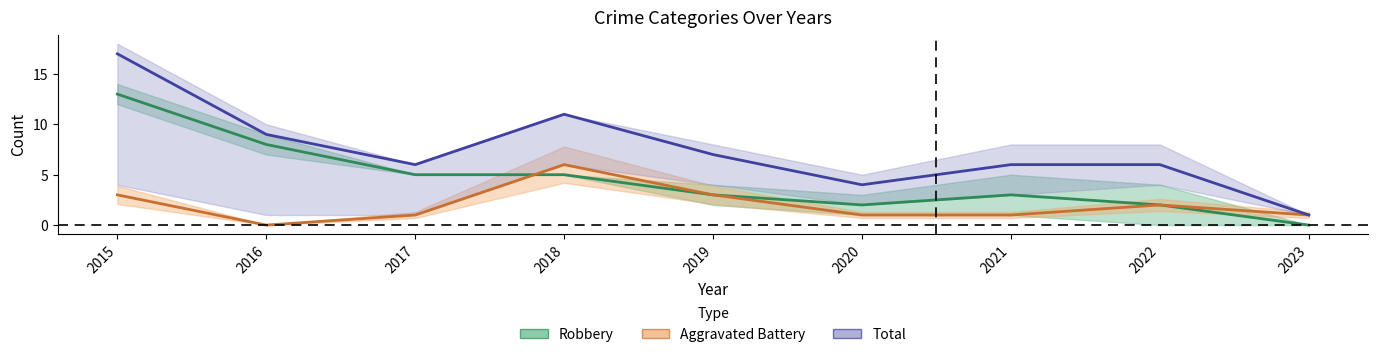

Rank the series at 2015 from lowest to highest value.

Aggravated Battery, Robbery, Total